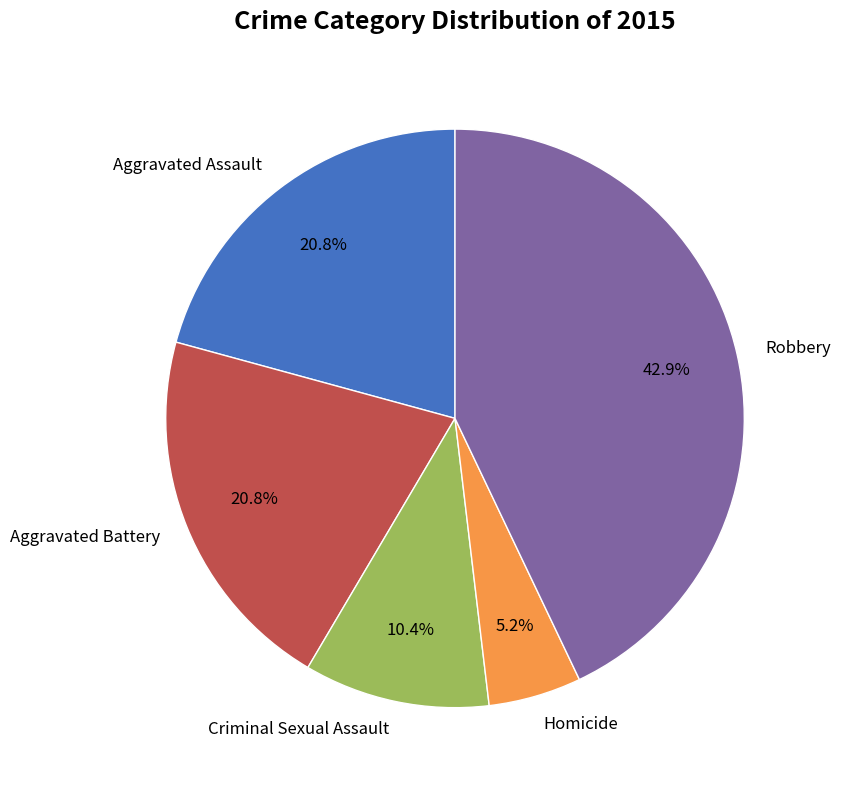

What percentage is the Robbery slice, to the nearest percent?

43%